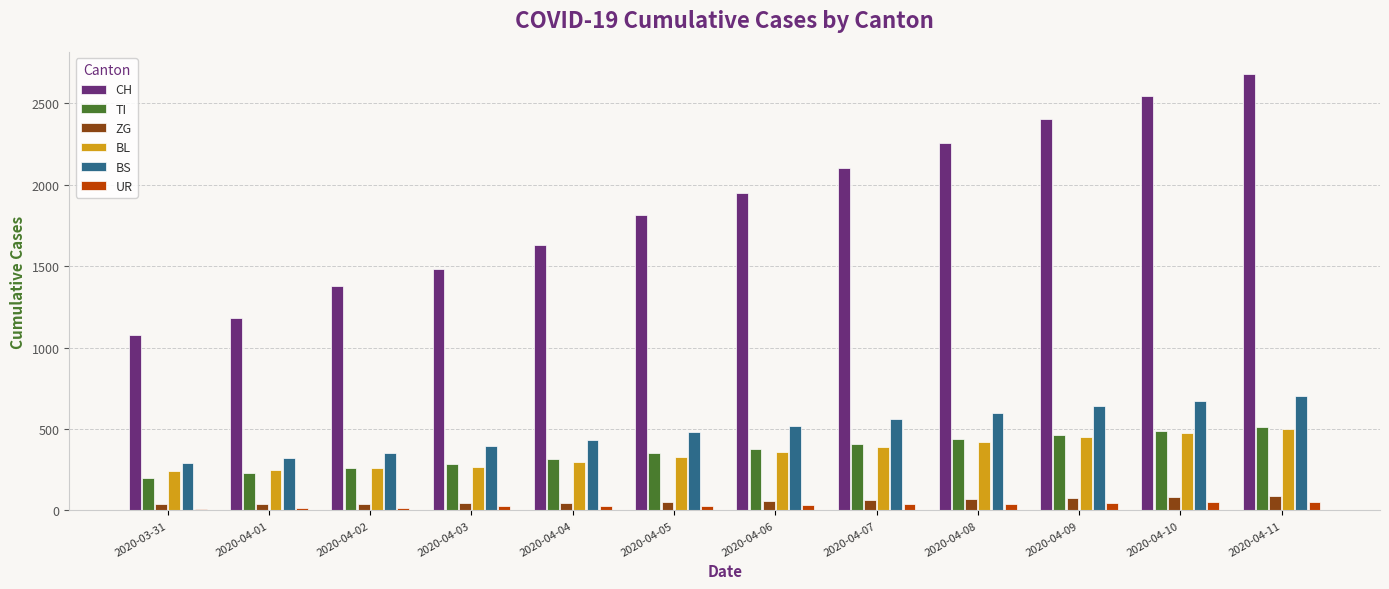

What is the difference between the second highest and second lowest values in the TI series?

261